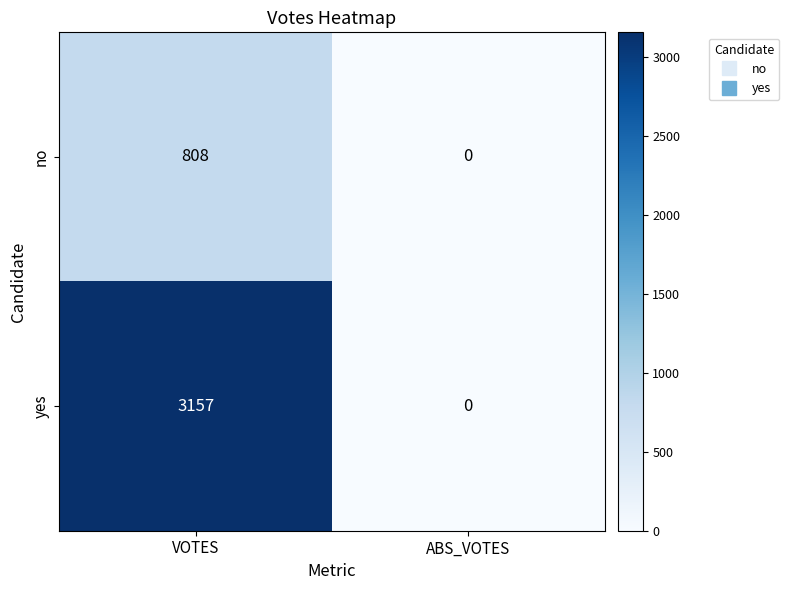

How many values in yes are above zero?

1